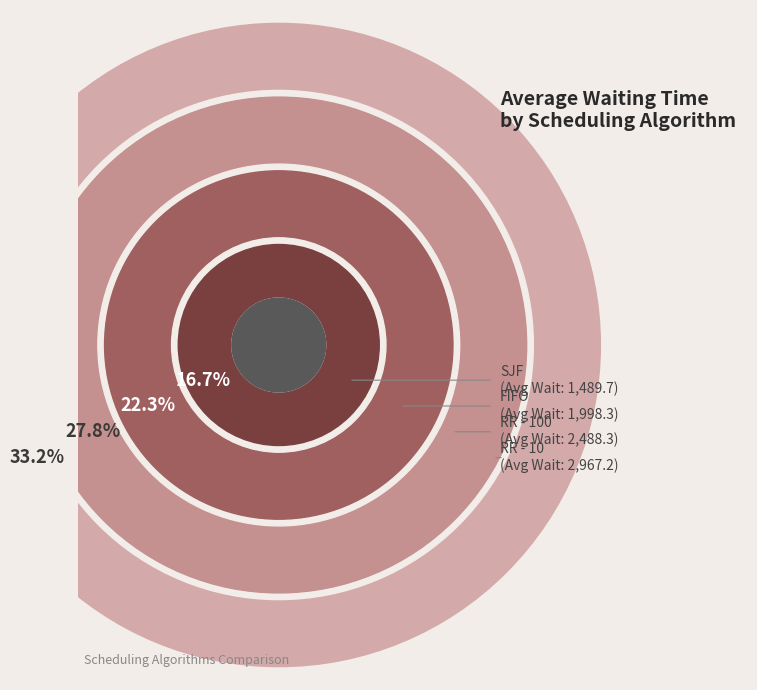

Rank the categories by value from highest to lowest.

RR - 10, RR - 100, FIFO, SJF